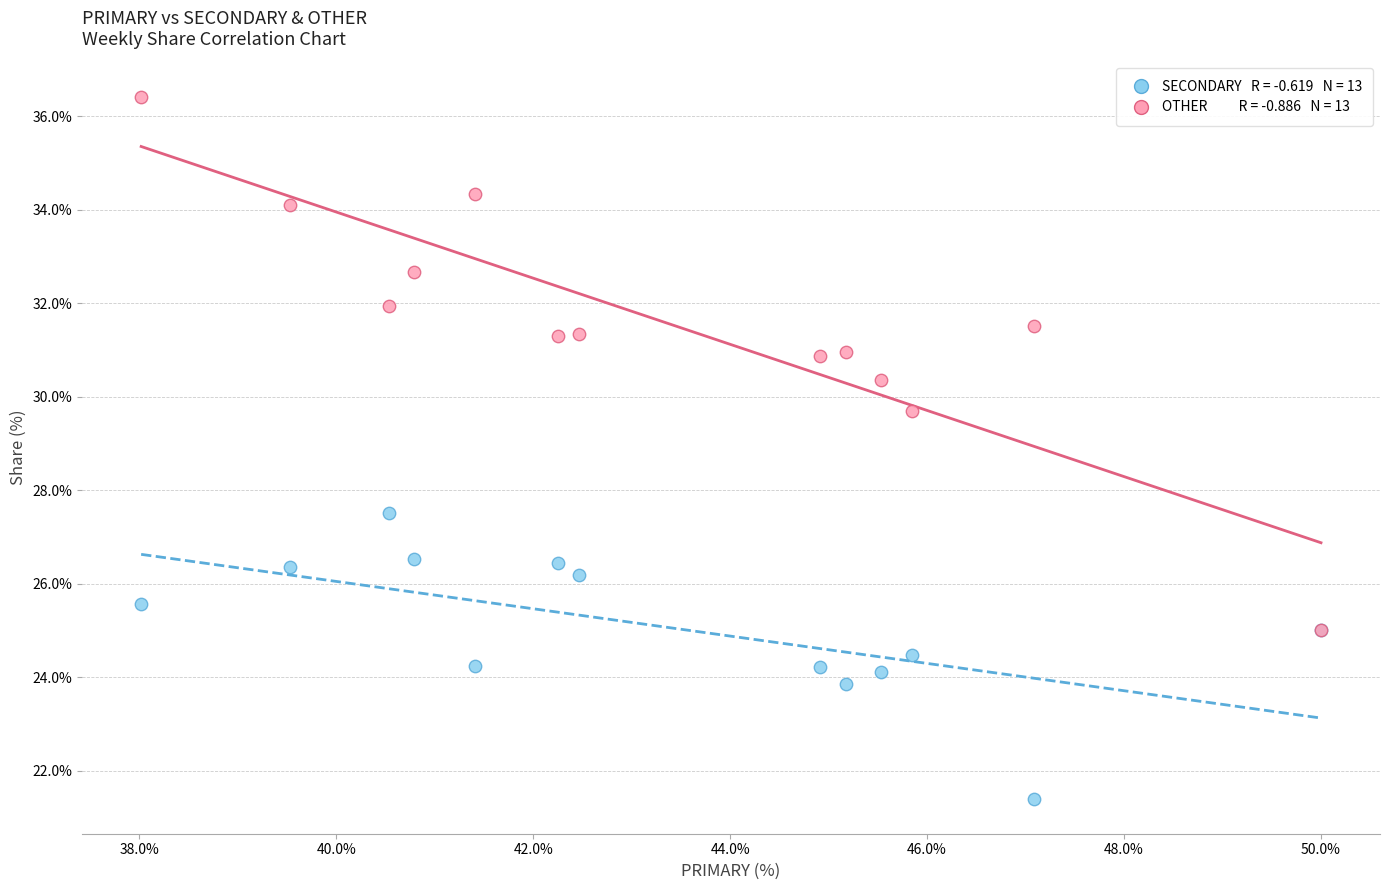

Across all series, what Y value is closest to 28?

27.5